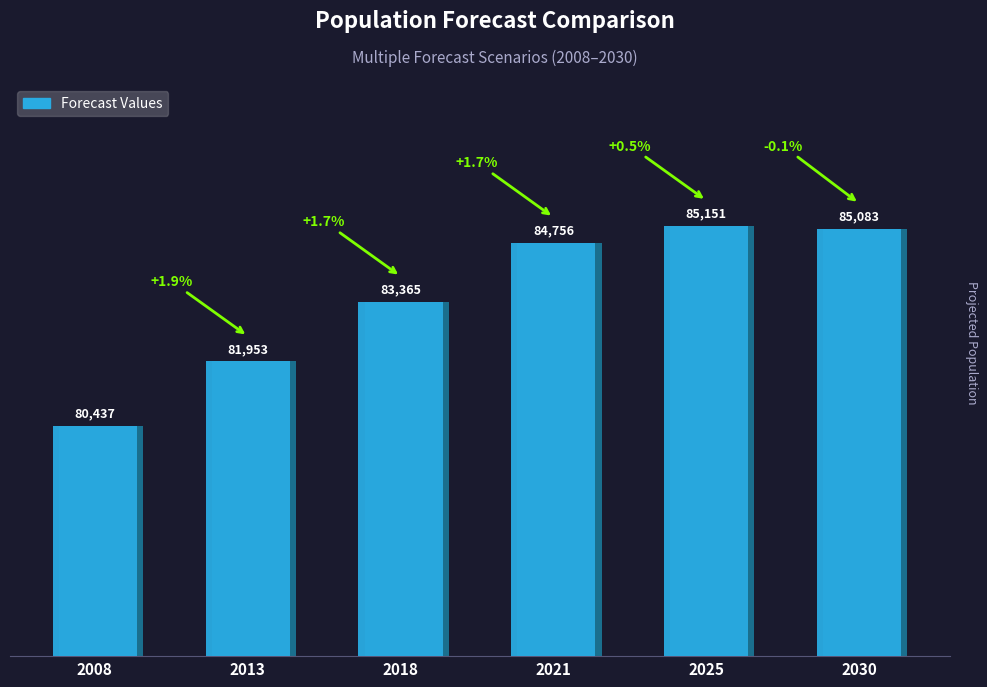

List the labels in order of value, largest first.

2025, 2030, 2021, 2018, 2013, 2008